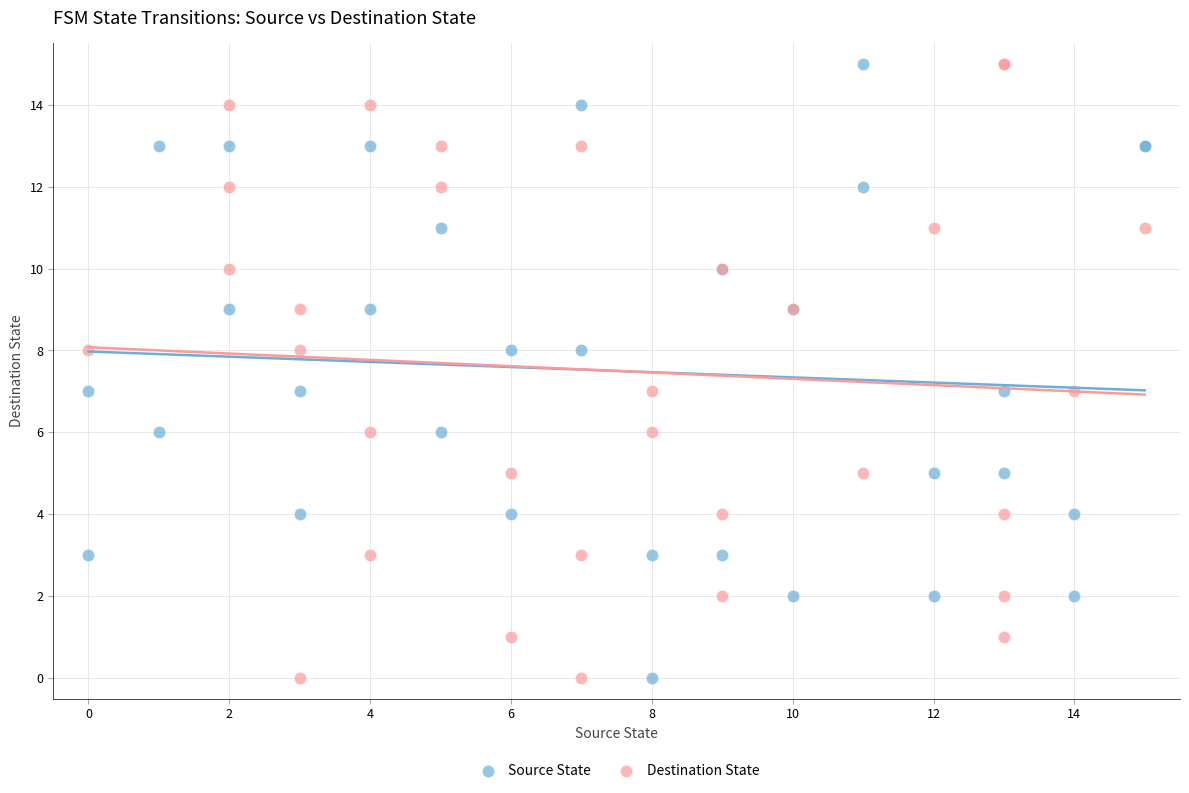

What are all the series names shown in the legend?

Source State, Destination State